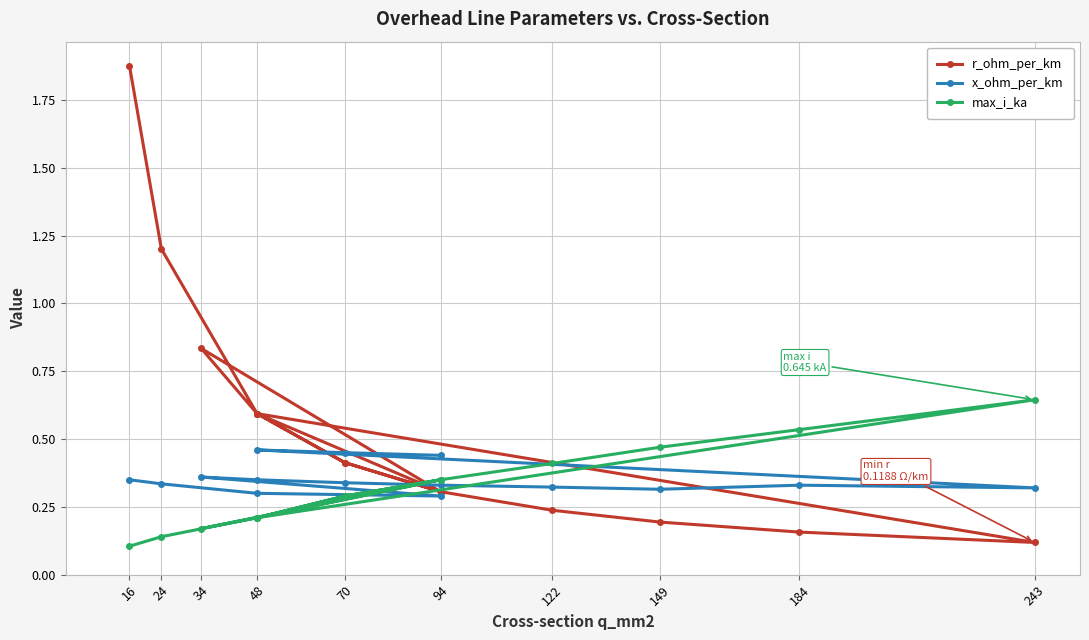

Rank the series by their maximum value, from lowest to highest.

x_ohm_per_km, max_i_ka, r_ohm_per_km